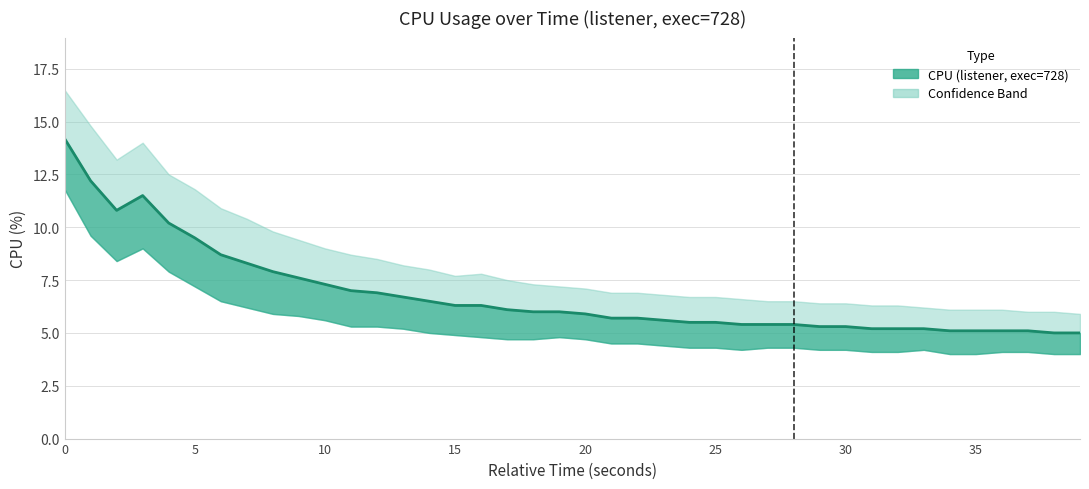

What is the value of the cpu point at the 25th from the left?

5.5